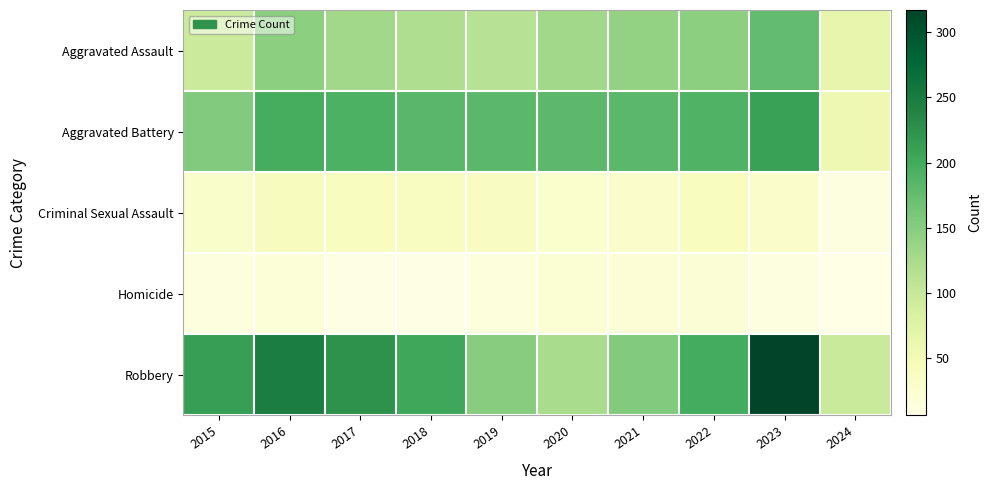

List the series in order of their peak value, highest first.

Robbery, Aggravated Battery, Aggravated Assault, Criminal Sexual Assault, Homicide